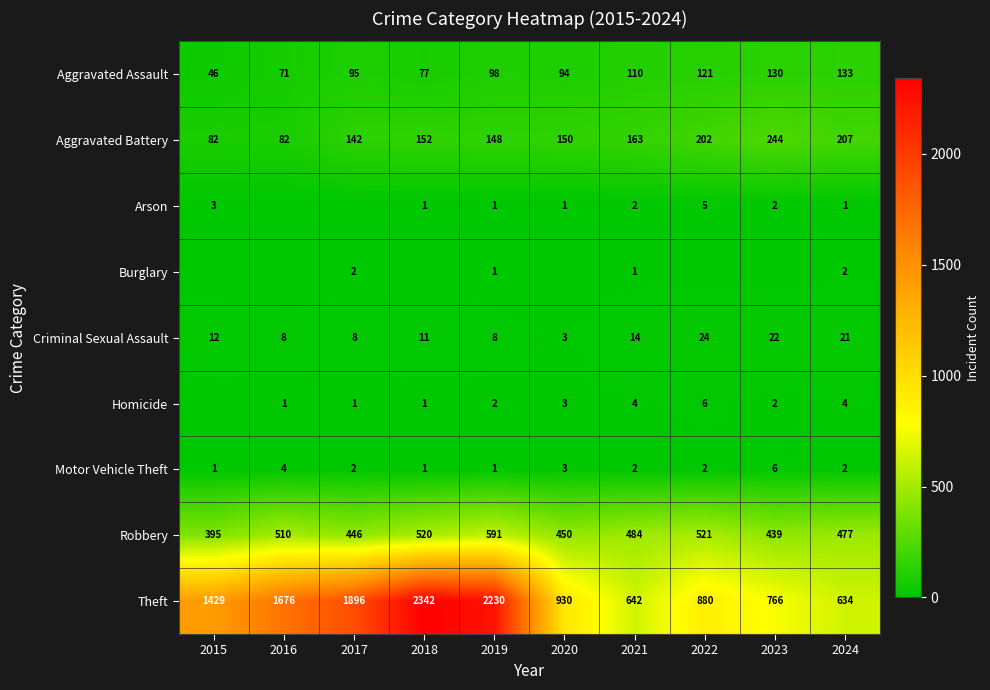

Which label corresponds to the smallest value in the chart?

2016